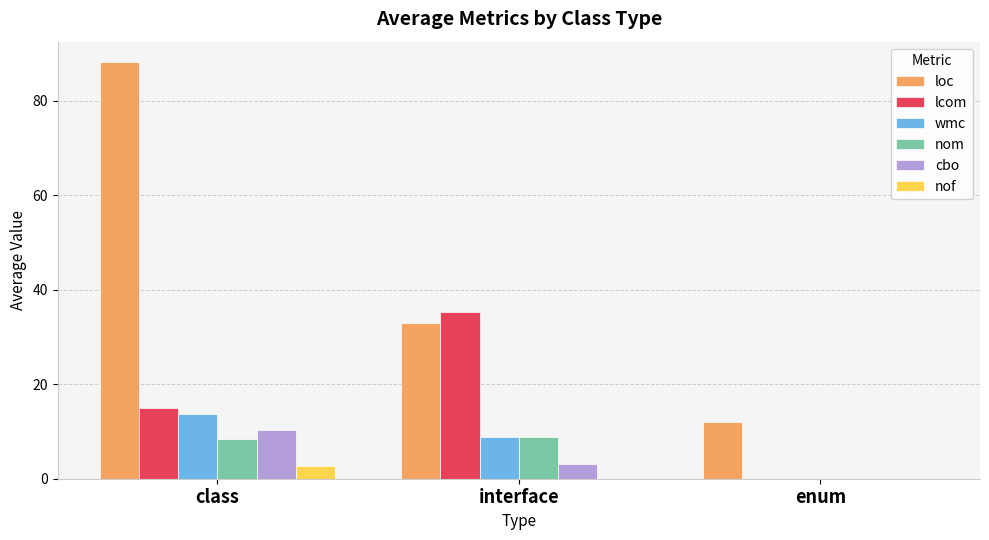

At which category is the sum across all series the highest?

class